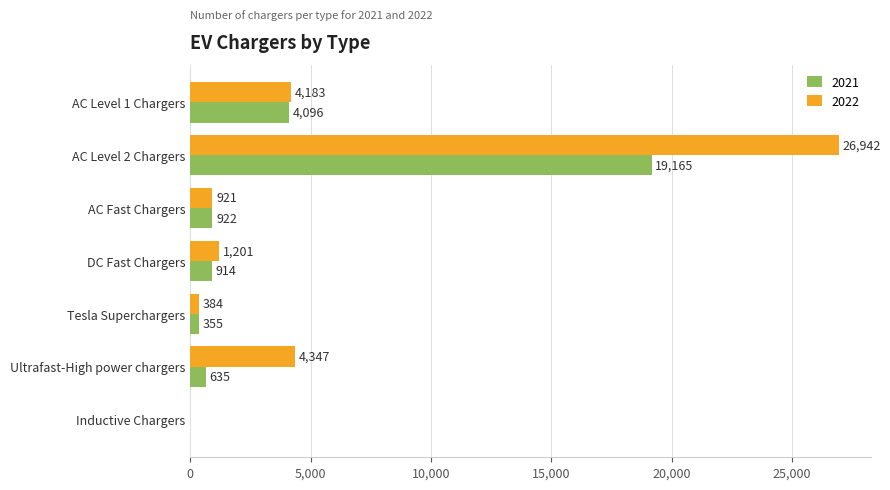

What is the sum of the 2021 values at DC Fast Chargers and Ultrafast-High power chargers?

1549